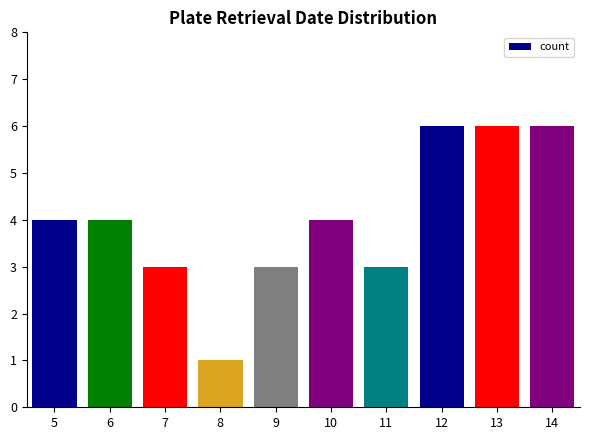

What is the difference between the values at 5 and 11?

1